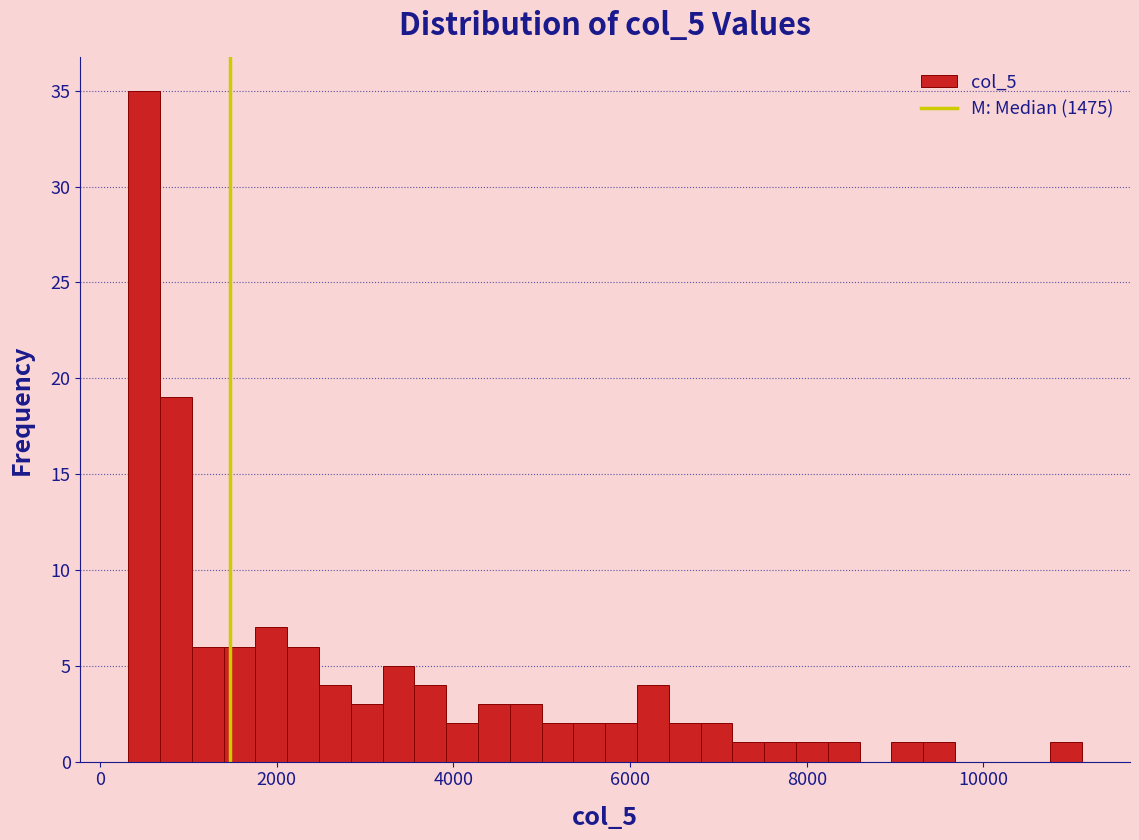

Around what value on the x-axis is the tallest bar? Give the approximate position of its centre, as read against the axis.

400